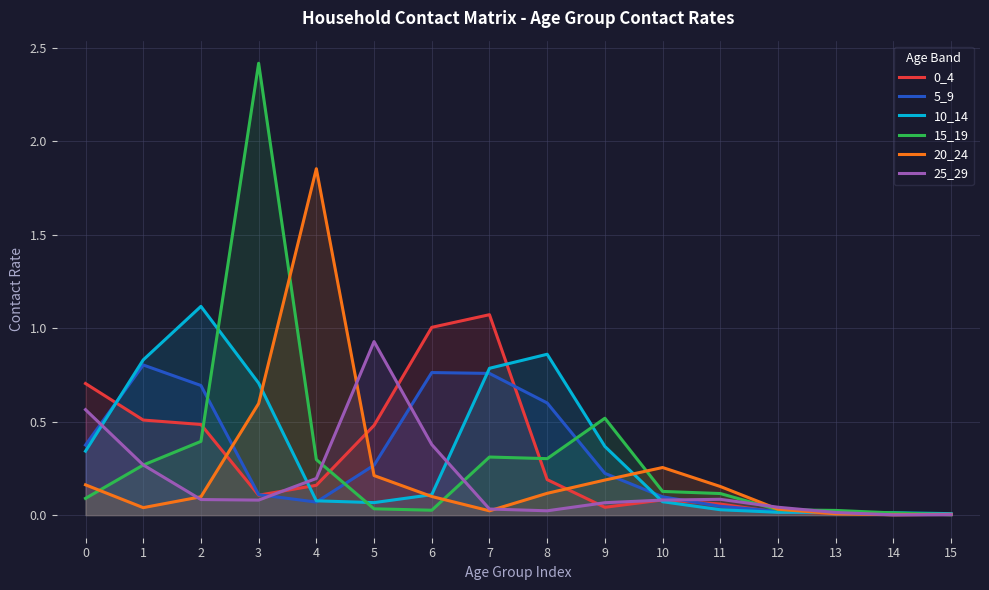

The value of 10_14 at 0 is 0.3. True or false?

True